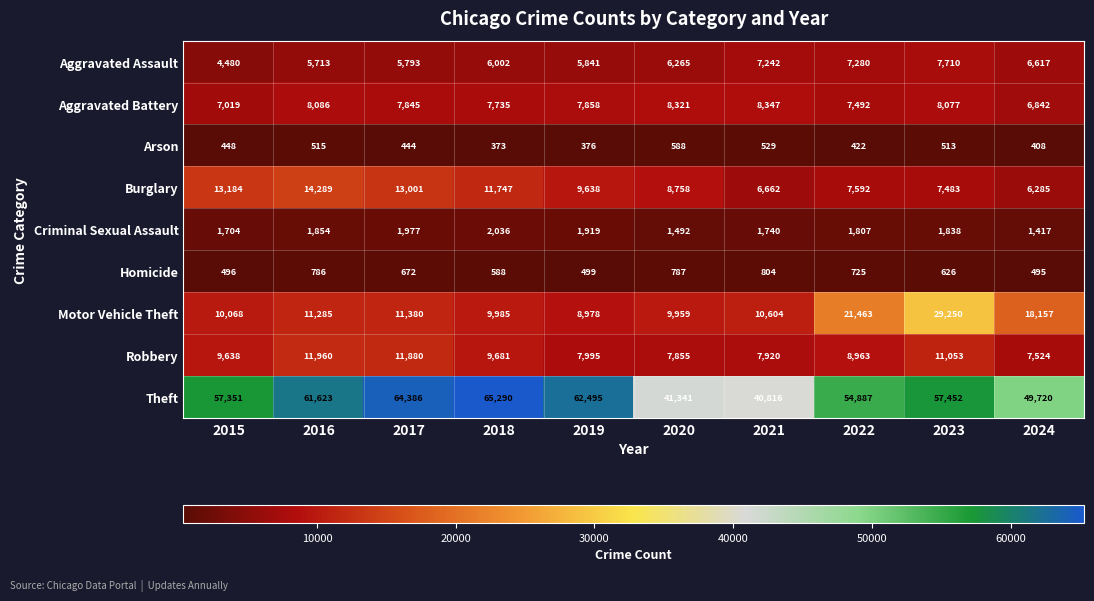

Is it true that Criminal Sexual Assault equals 1807 at 2022?

True